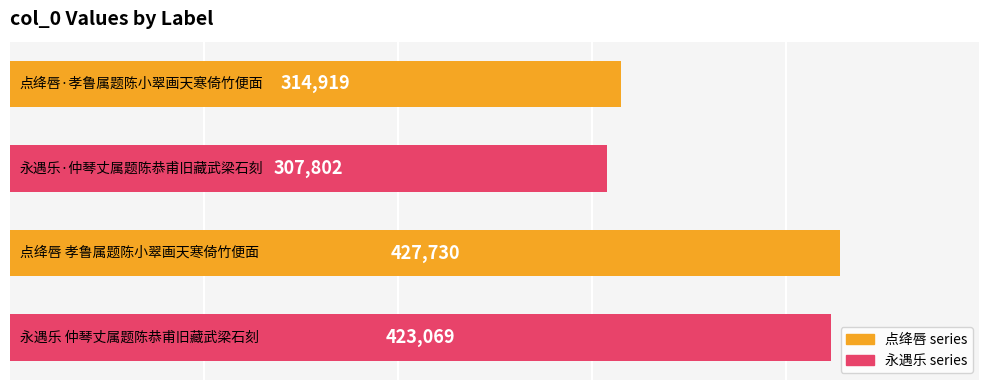

Reading top to bottom, extract all data points from this chart.

314919	307802	427730	423069